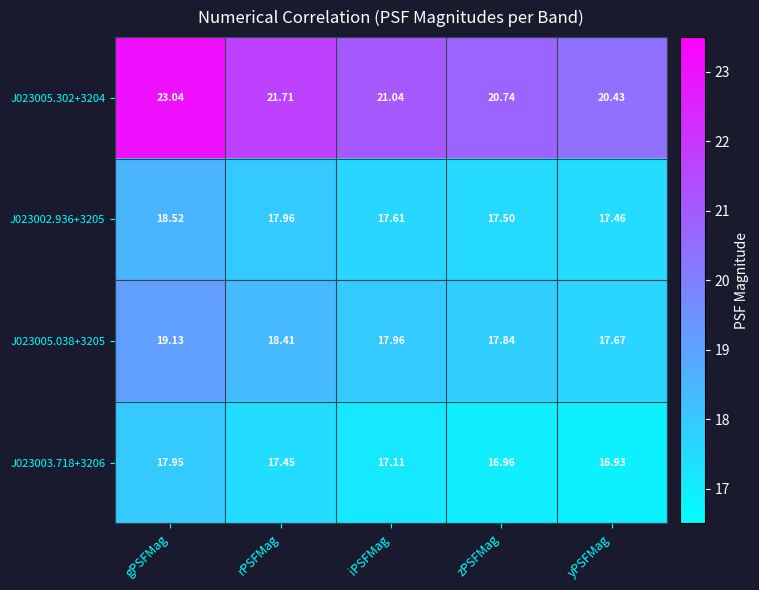

At which category does the chart reach its peak across all series?

gPSFMag